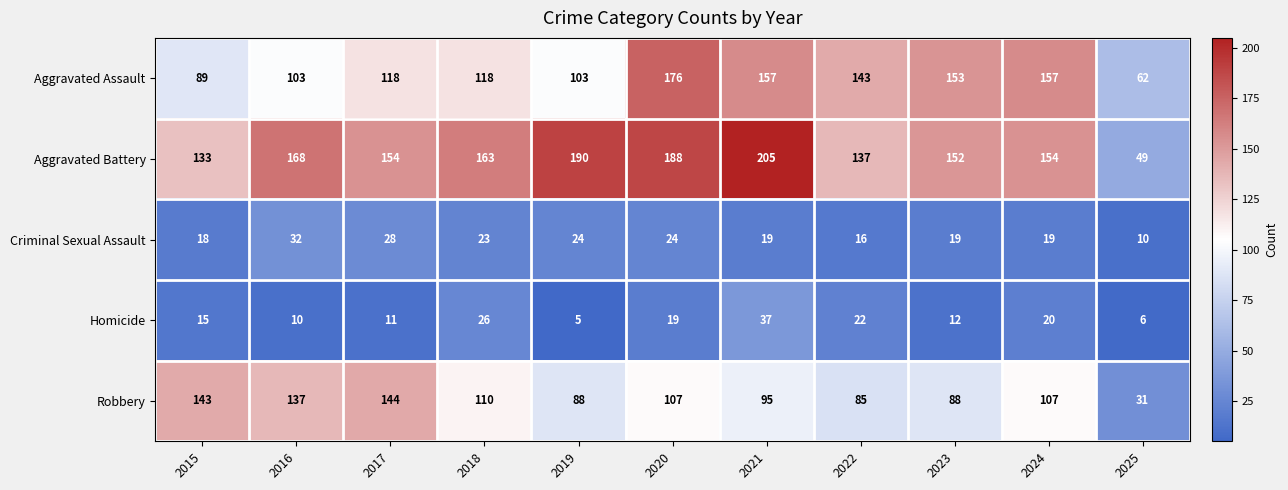

How many categories are shown in the chart?

11